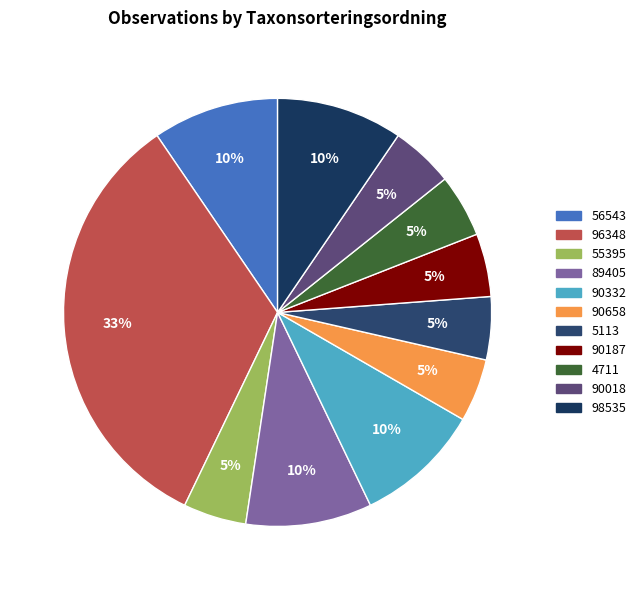

To the nearest percent, what is the difference between the largest and smallest slice percentages?

29%